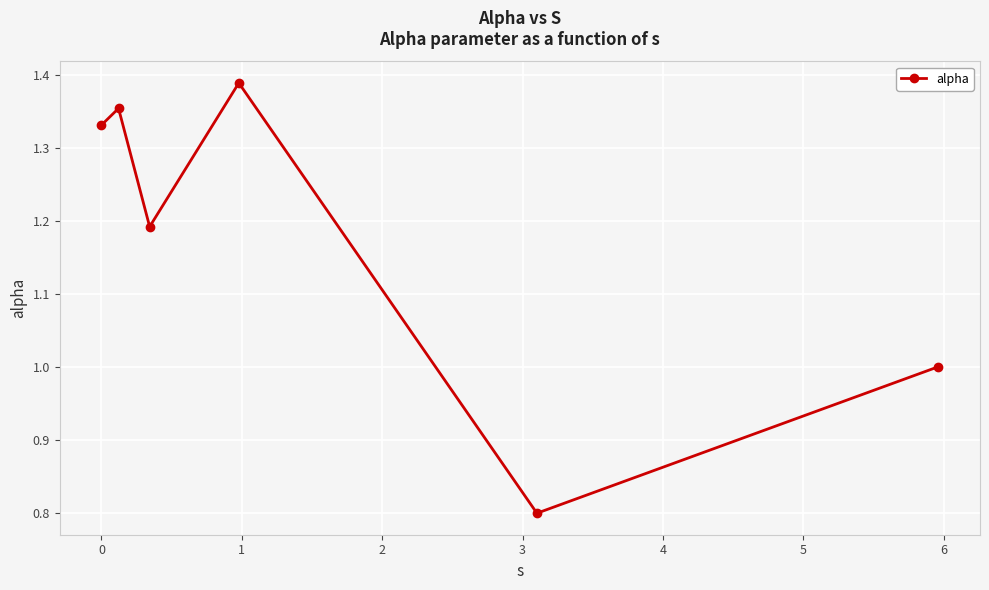

How many points are lower than both their immediate neighbors (excluding endpoints)?

2